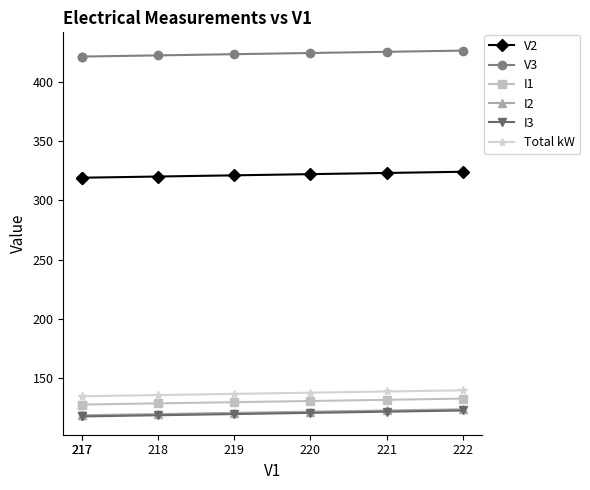

What is the difference between the maximum and minimum values in the V2 series?

5